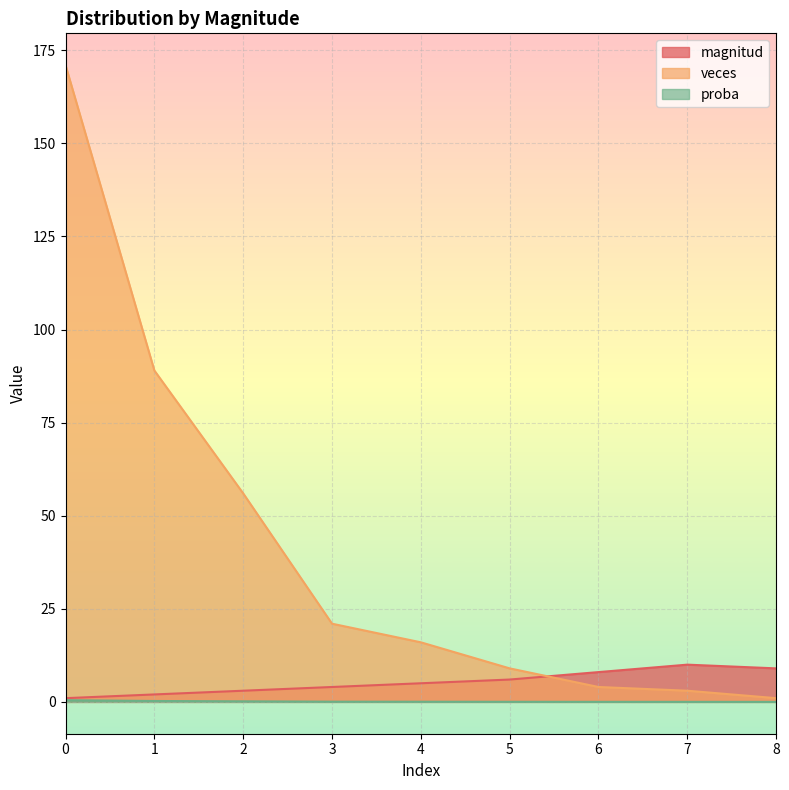

True or false: veces has a value of 4.0 at 6.

True